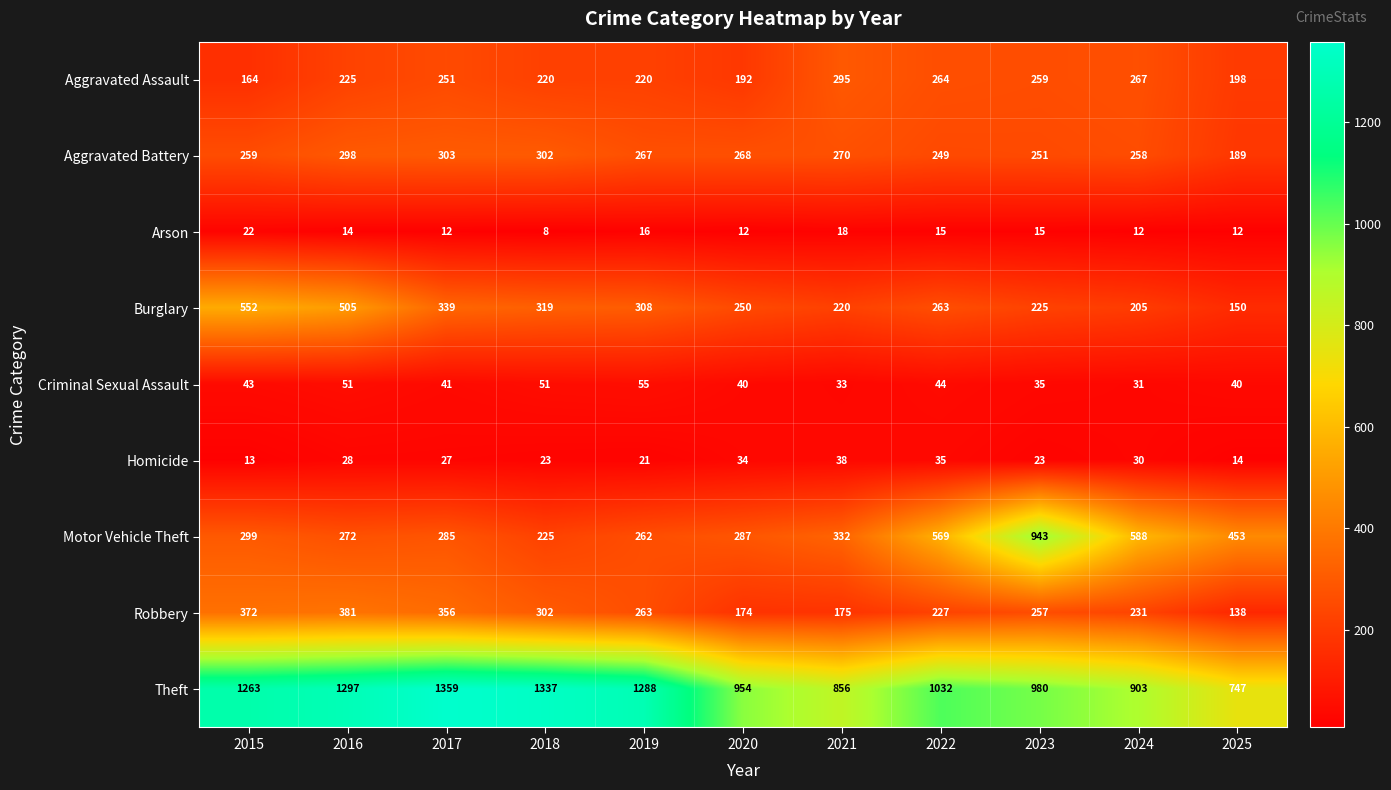

At which category does the chart reach its peak across all series?

2017